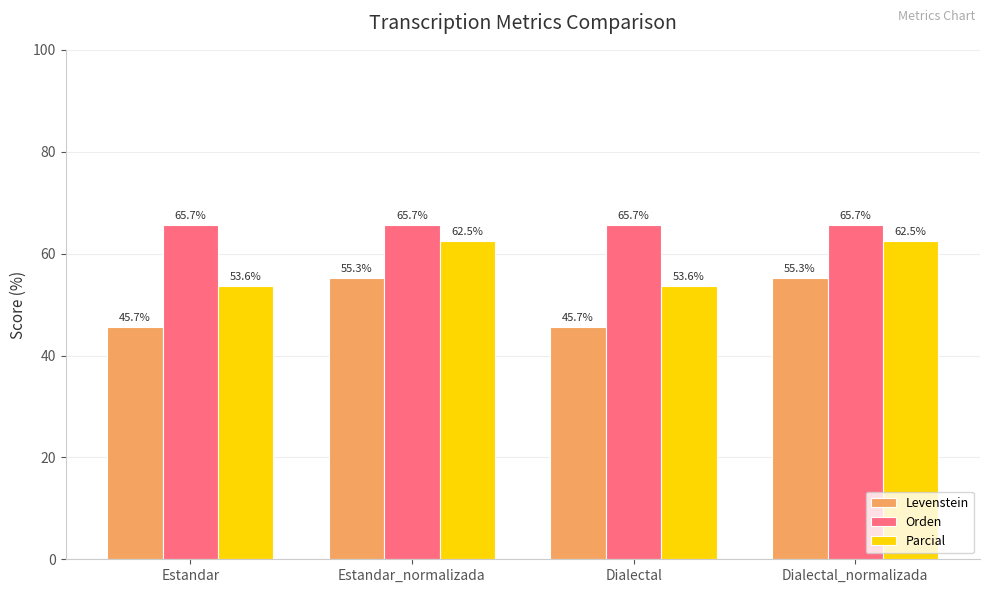

Is the value of Levenstein at Estandar greater than the value of Orden at Dialectal_normalizada?

No